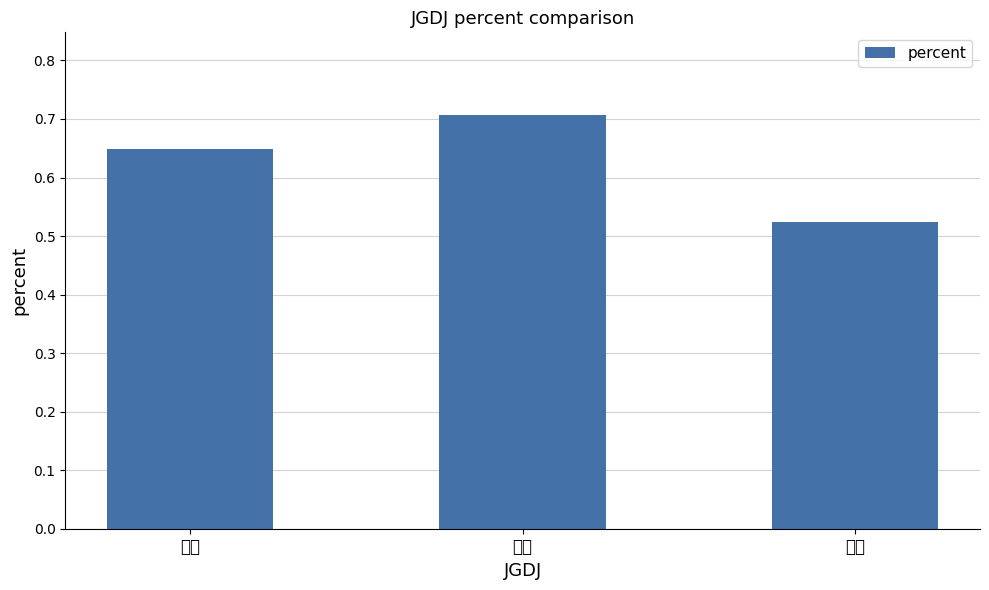

How many categories are shown in the chart?

3